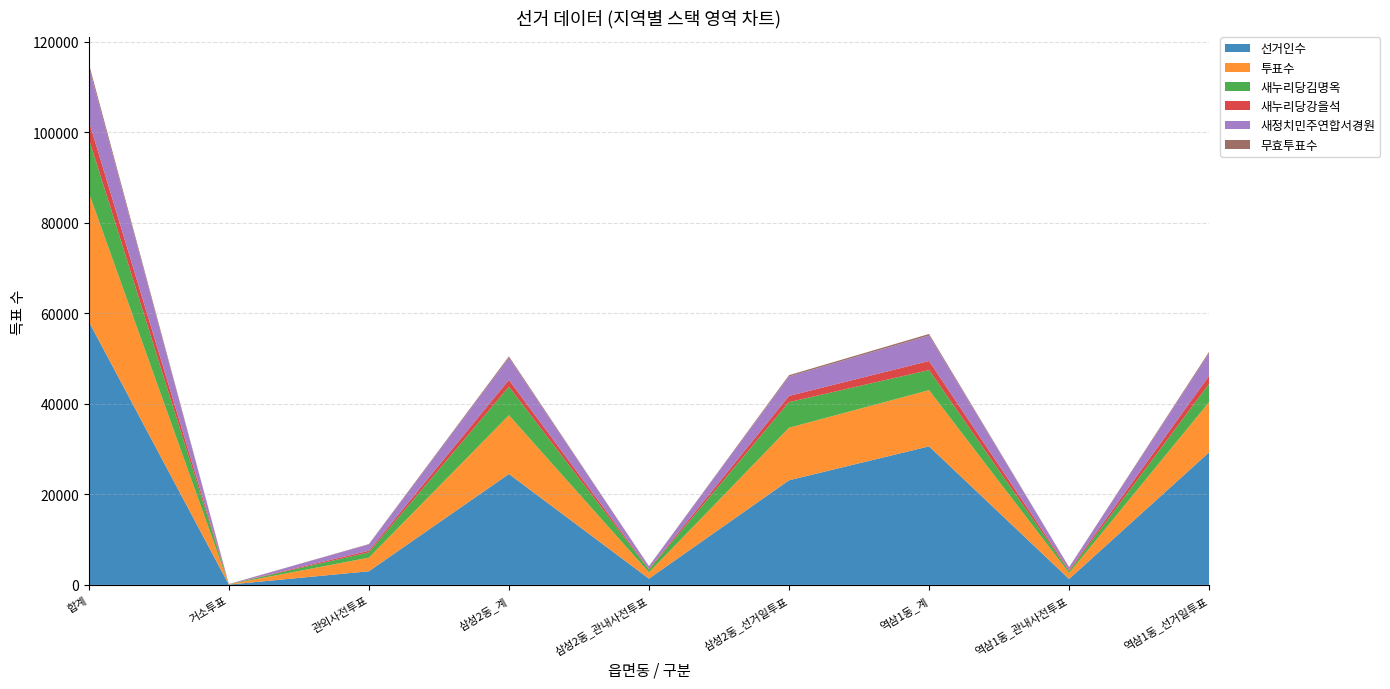

Reading left to right, transcribe all the data shown in this chart.

선거인수: 합계=58191	거소투표=67	관외사전투표=3013	삼성2동_계=24500	삼성2동_관내사전투표=1385	삼성2동_선거일투표=23115	역삼1동_계=30611	역삼1동_관내사전투표=1312	역삼1동_선거일투표=29299
투표수: 합계=28500	거소투표=62	관외사전투표=3005	삼성2동_계=12990	삼성2동_관내사전투표=1383	삼성2동_선거일투표=11607	역삼1동_계=12411	역삼1동_관내사전투표=1309	역삼1동_선거일투표=11102
새누리당김명옥: 합계=11924	거소투표=31	관외사전투표=1159	삼성2동_계=6286	삼성2동_관내사전투표=629	삼성2동_선거일투표=5657	역삼1동_계=4438	역삼1동_관내사전투표=413	역삼1동_선거일투표=4025
새누리당강을석: 합계=3925	거소투표=13	관외사전투표=372	삼성2동_계=1525	삼성2동_관내사전투표=152	삼성2동_선거일투표=1373	역삼1동_계=2011	역삼1동_관내사전투표=218	역삼1동_선거일투표=1793
새정치민주연합서경원: 합계=11899	거소투표=16	관외사전투표=1396	삼성2동_계=4863	삼성2동_관내사전투표=580	삼성2동_선거일투표=4283	역삼1동_계=5607	역삼1동_관내사전투표=651	역삼1동_선거일투표=4956
무효투표수: 합계=752	거소투표=2	관외사전투표=78	삼성2동_계=316	삼성2동_관내사전투표=22	삼성2동_선거일투표=294	역삼1동_계=355	역삼1동_관내사전투표=27	역삼1동_선거일투표=328